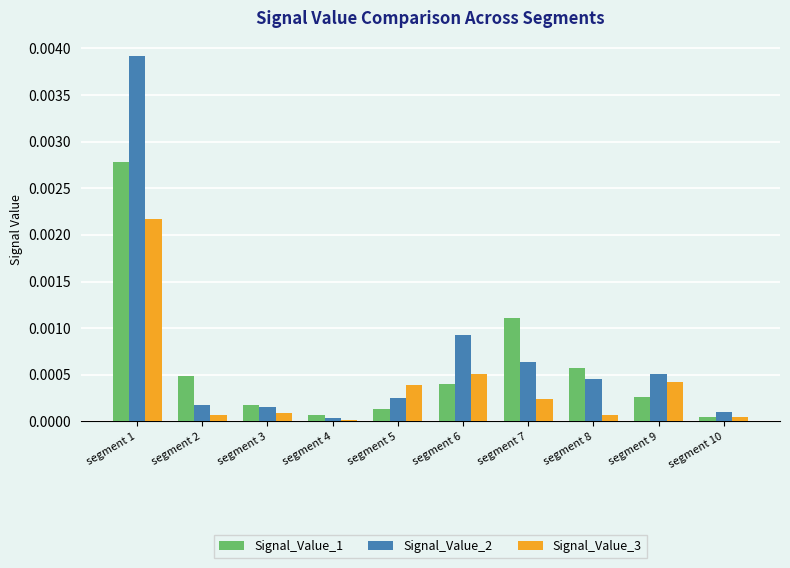

List the series in order of their overall mean, highest first.

Signal_Value_2, Signal_Value_1, Signal_Value_3